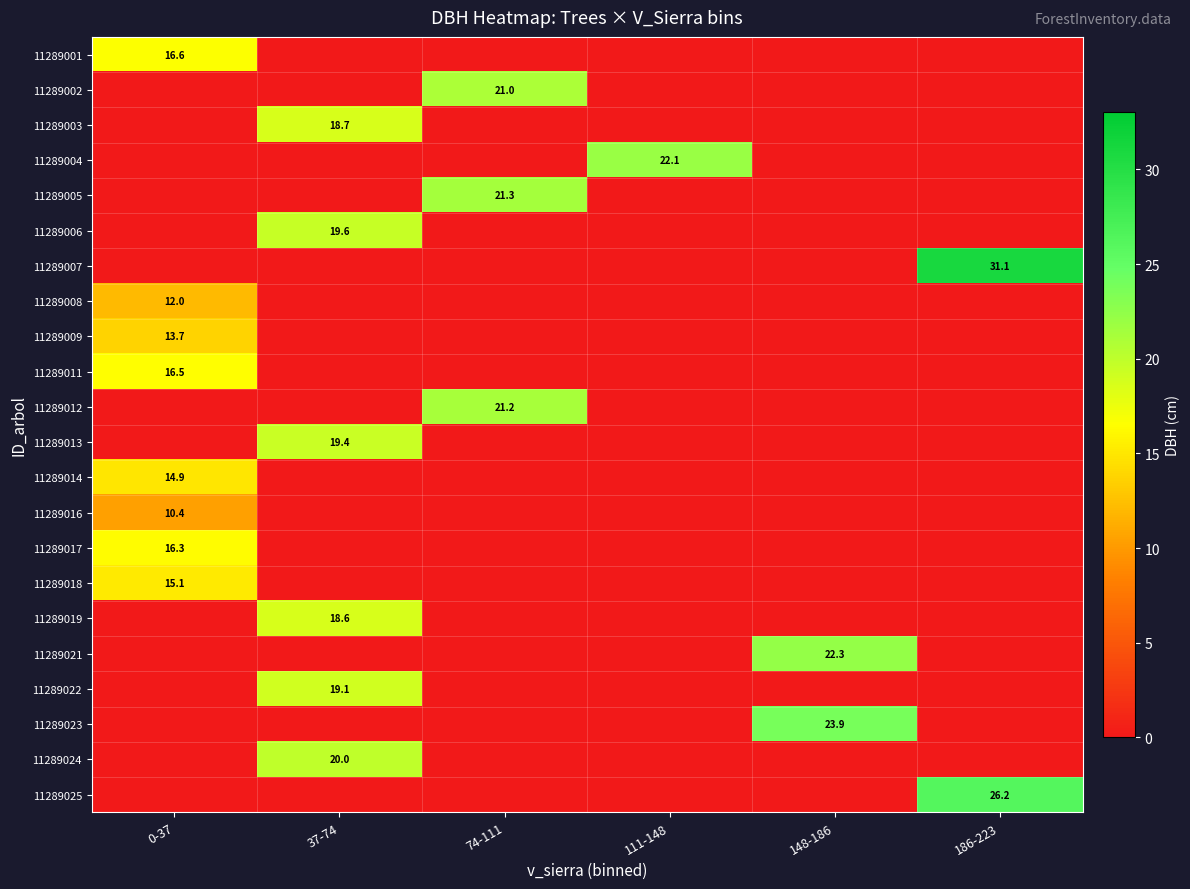

Between 74-111 and 111-148, which series saw the biggest shift?

11289004